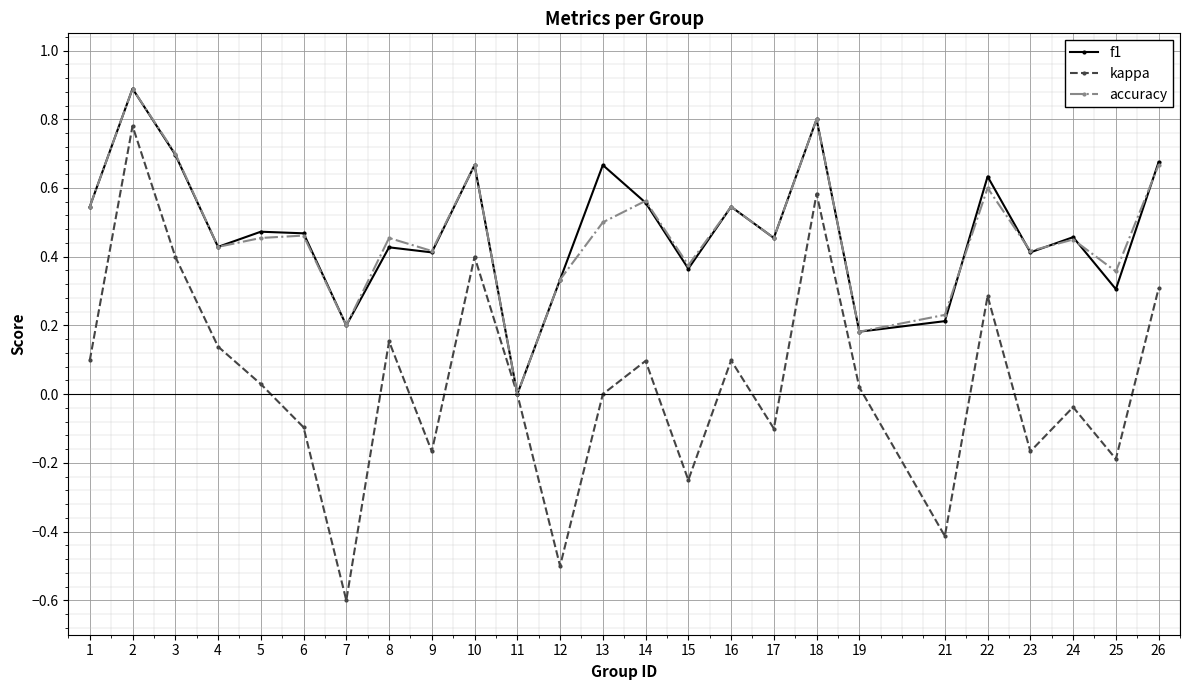

What is the sum of the accuracy values at 4 and 6?

0.9